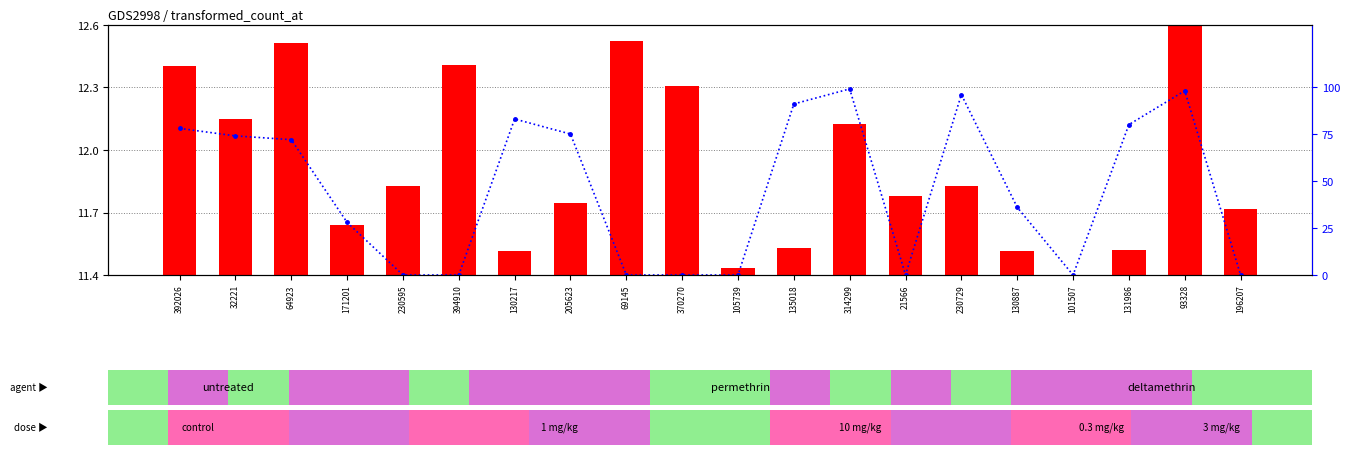

At 93328, list the series in order from smallest to largest.

transformed count, percentile rank within the sample